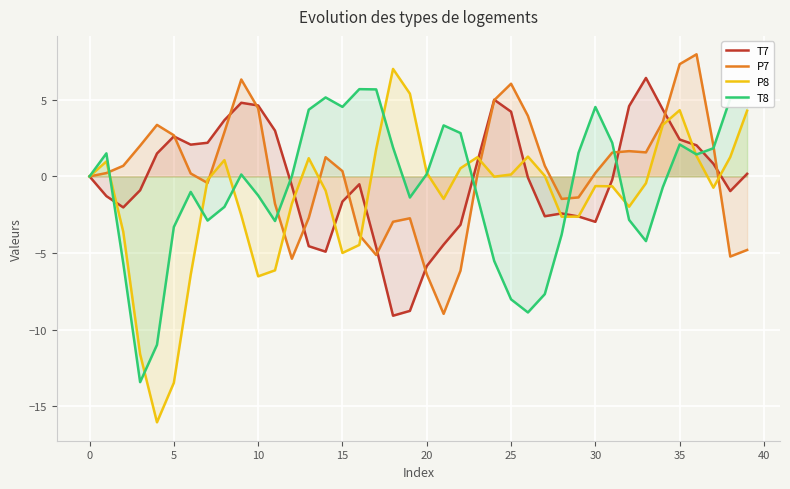

How many values in T8 are above zero?

21